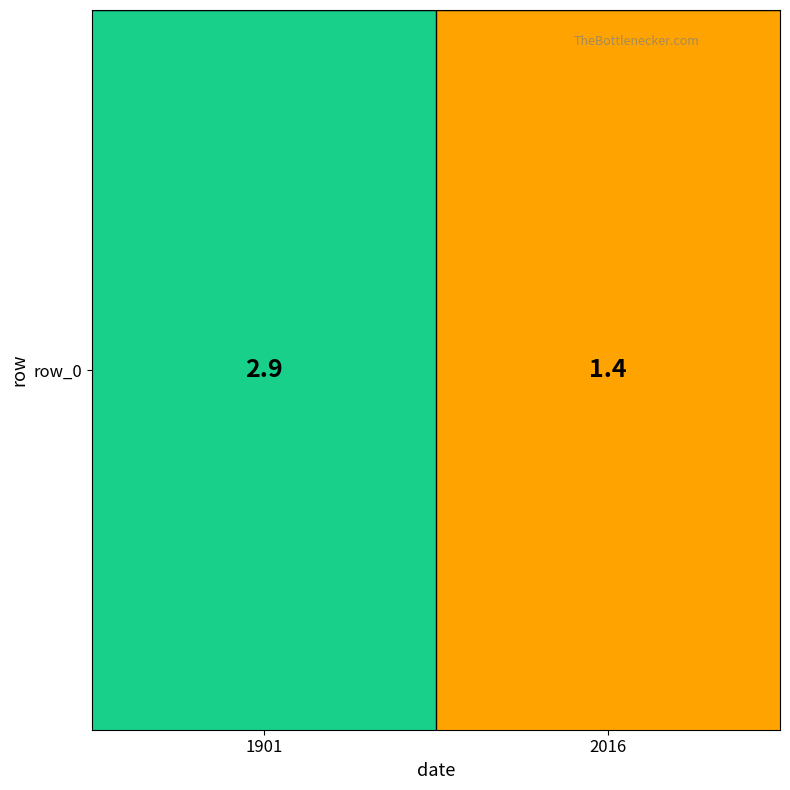

What is the difference between the values at 2016 and 1901?

1.5